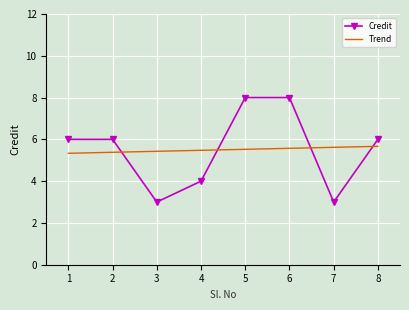

What are all the series names shown in the legend?

Credit, Trend